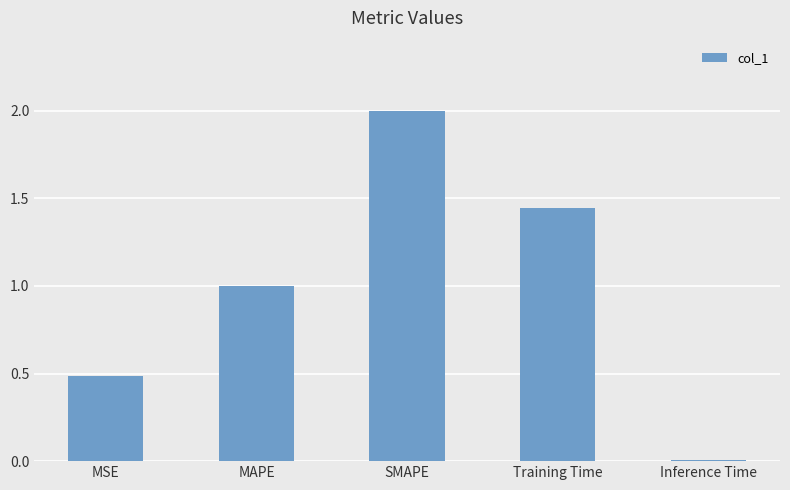

What is the approximate value at SMAPE?

2.0